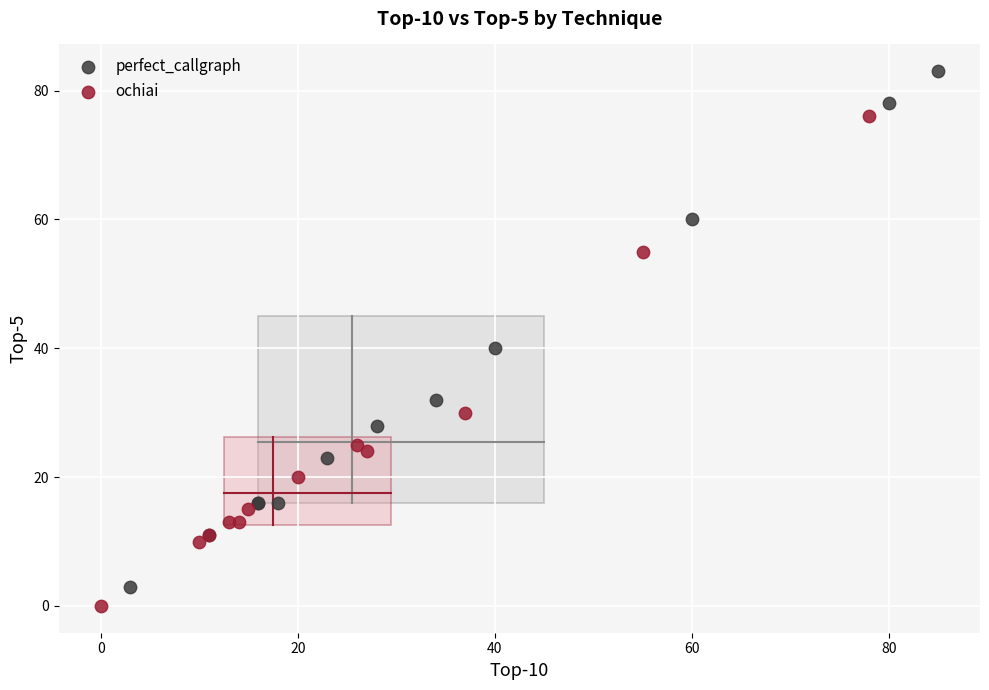

Which series has the largest Y range (max minus min)?

perfect_callgraph